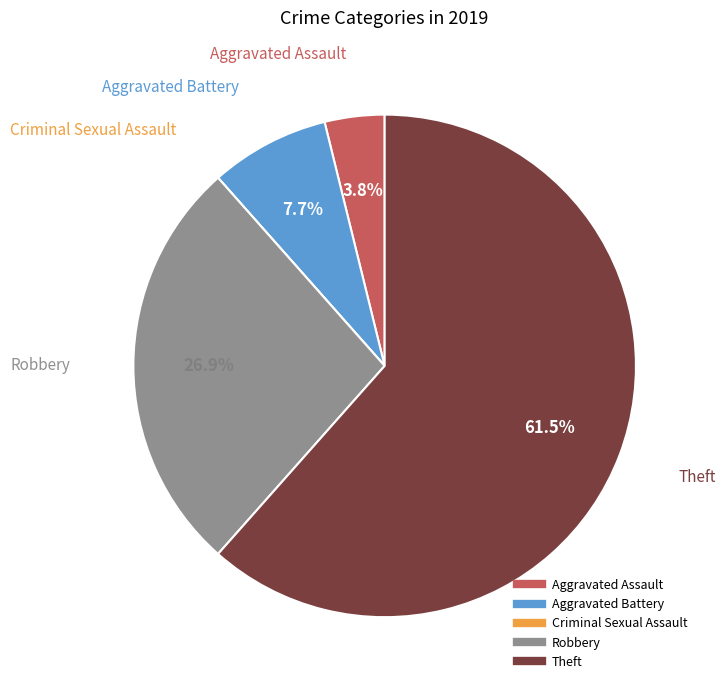

What is the ratio of the value at Aggravated Battery to the value at Theft?

0.1